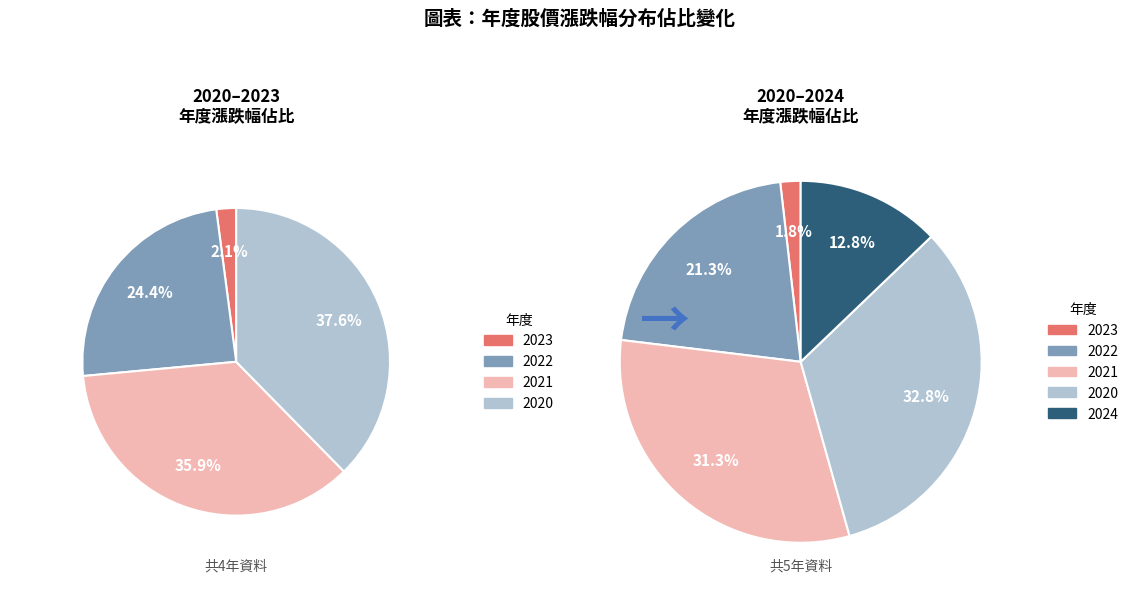

Does 2023 account for over 50% of the chart?

No